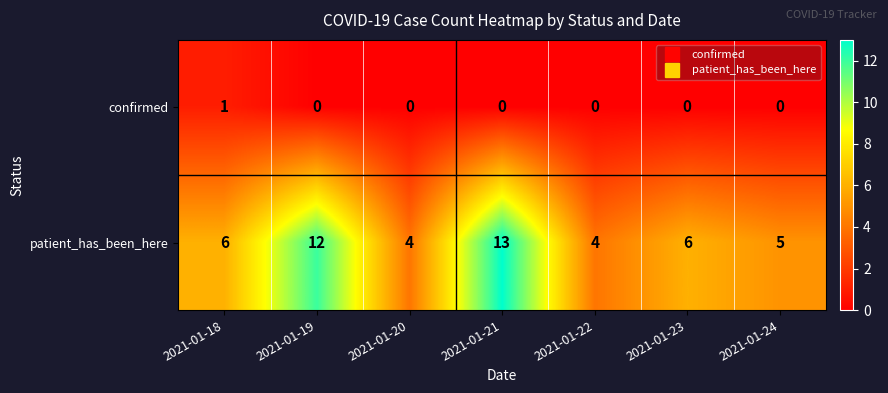

Reading left to right, transcribe all the data shown in this chart.

confirmed: 2021-01-18=1	2021-01-19=0	2021-01-20=0	2021-01-21=0	2021-01-22=0	2021-01-23=0	2021-01-24=0
patient_has_been_here: 2021-01-18=6	2021-01-19=12	2021-01-20=4	2021-01-21=13	2021-01-22=4	2021-01-23=6	2021-01-24=5